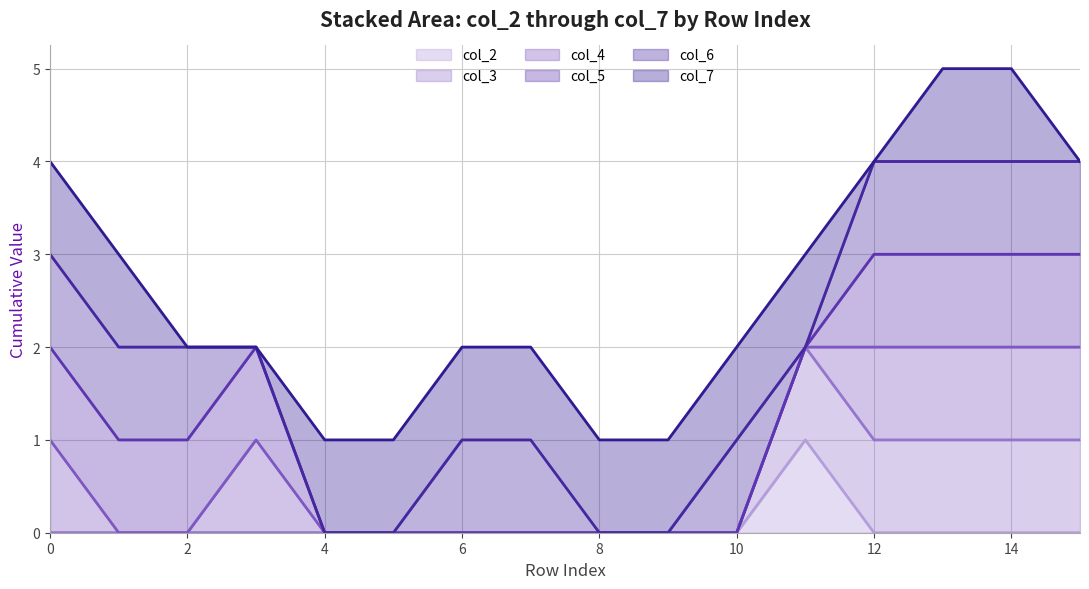

The col_2 series shows 0 at 14. True or false?

True